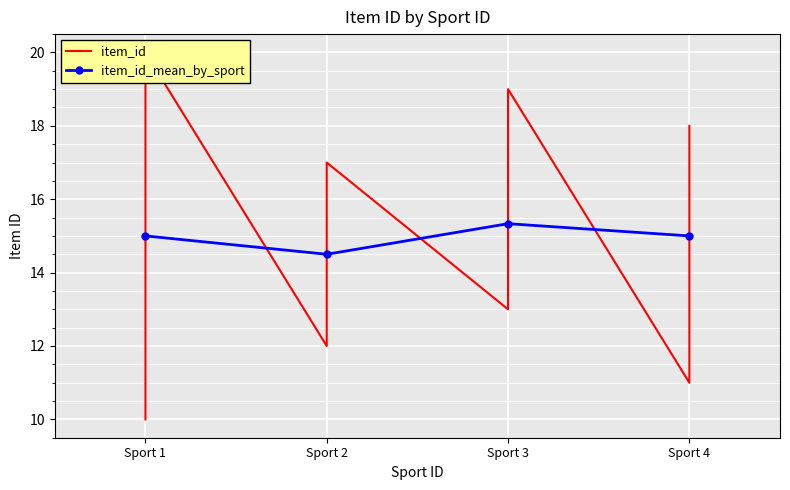

The value at 4 is 9. True or false?

False